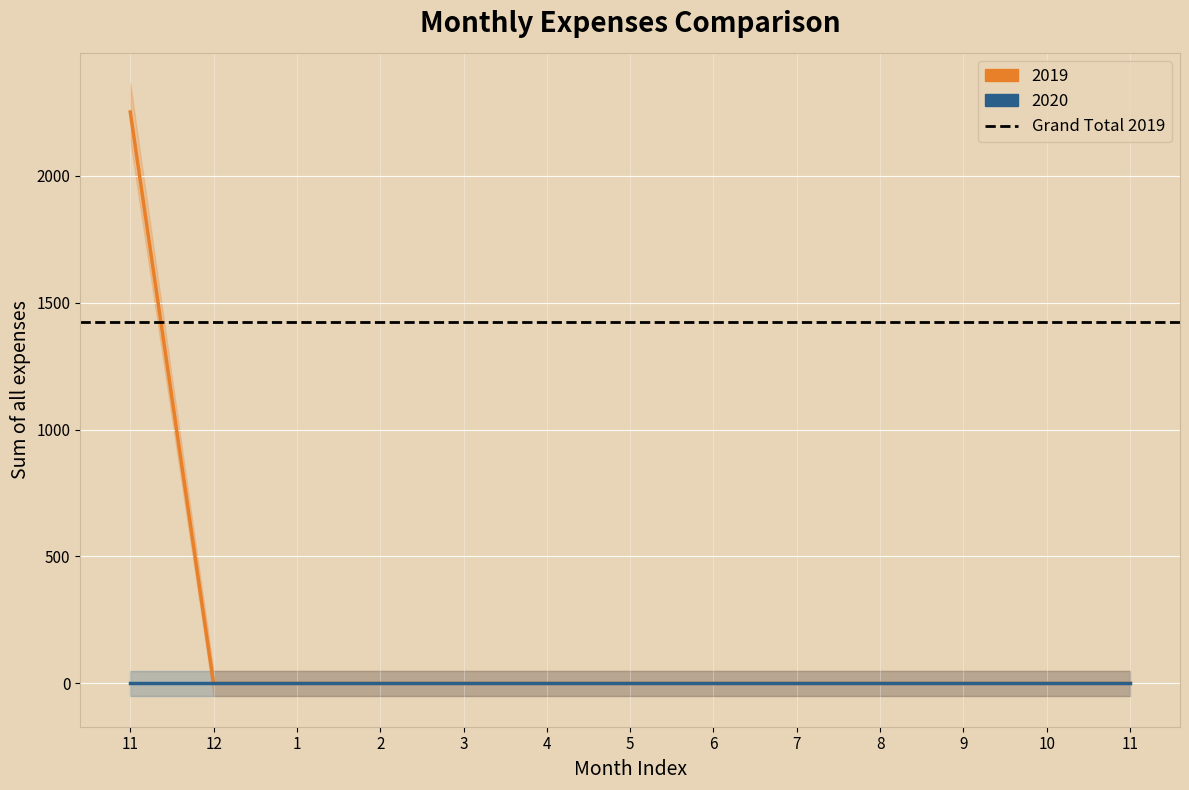

Which label corresponds to the smallest value in the chart?

12